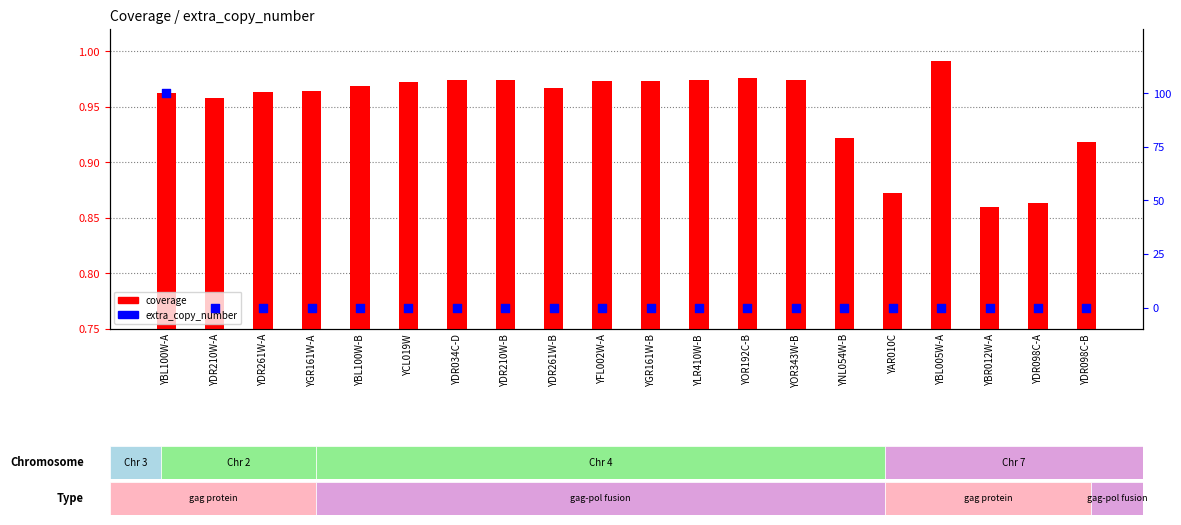

At how many categories does at least one series exceed 0?

20